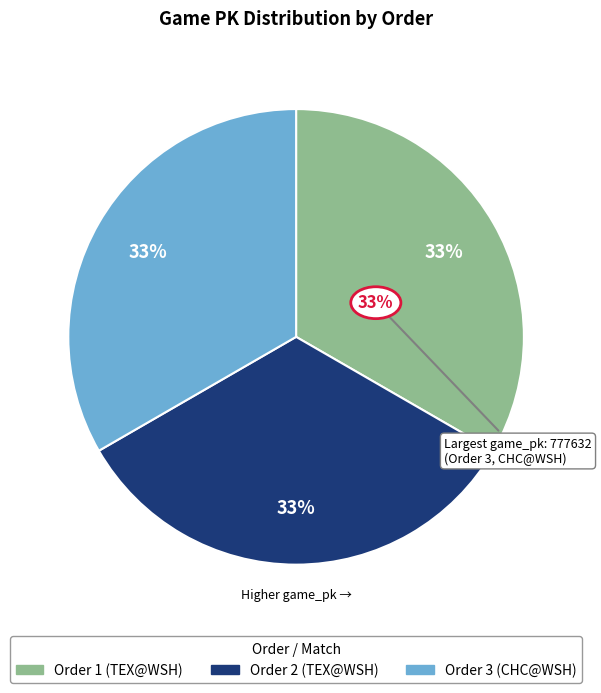

Is there a majority slice in this chart?

No